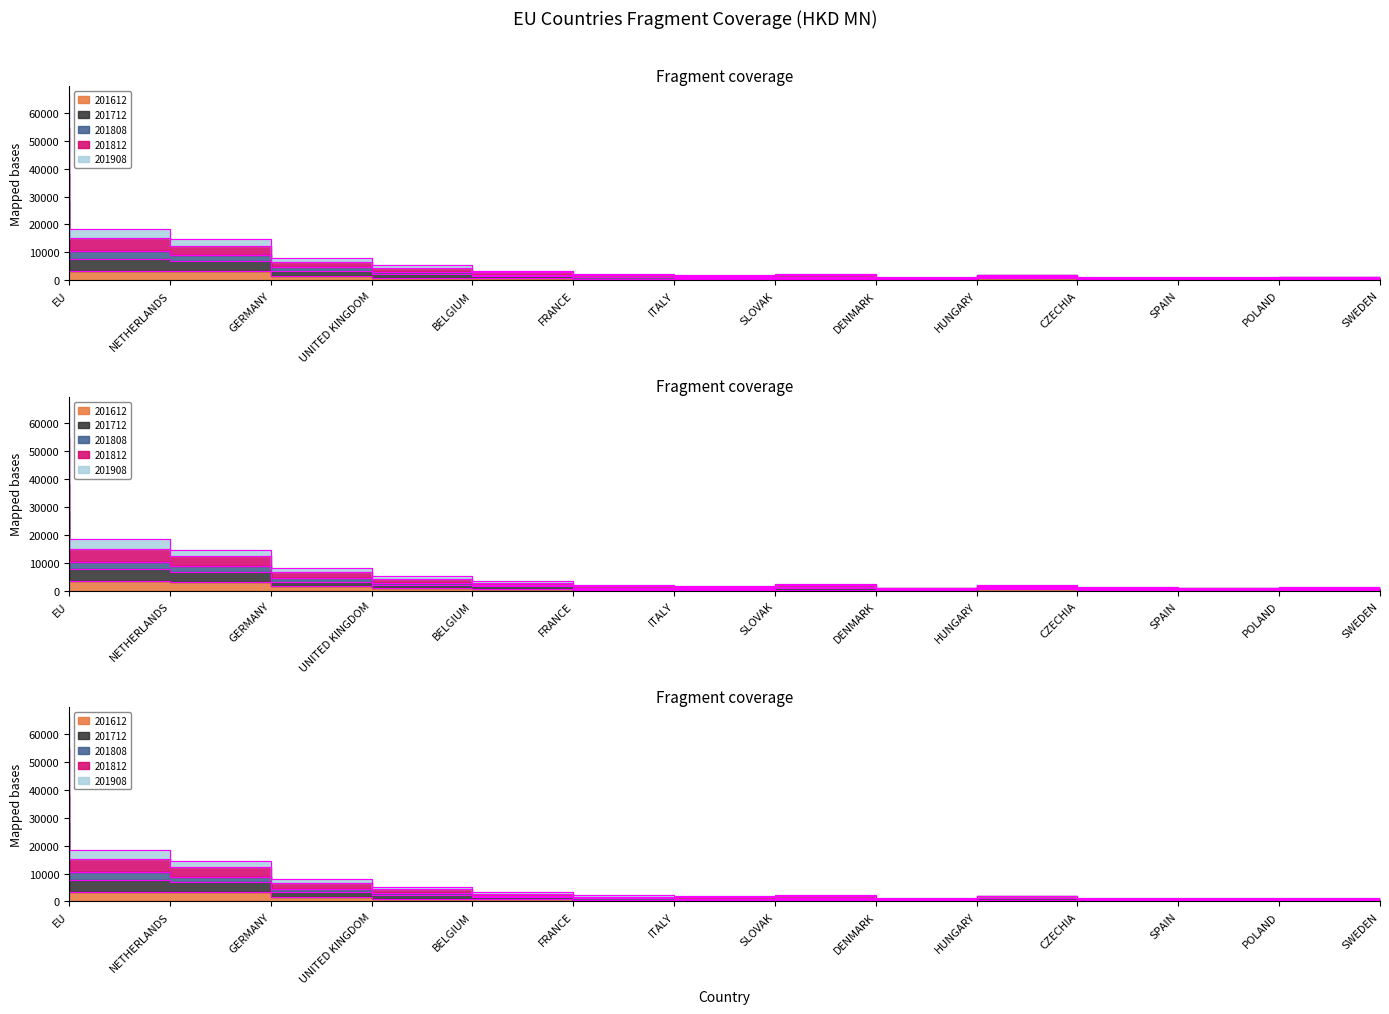

How many lines are shown in the chart?

5